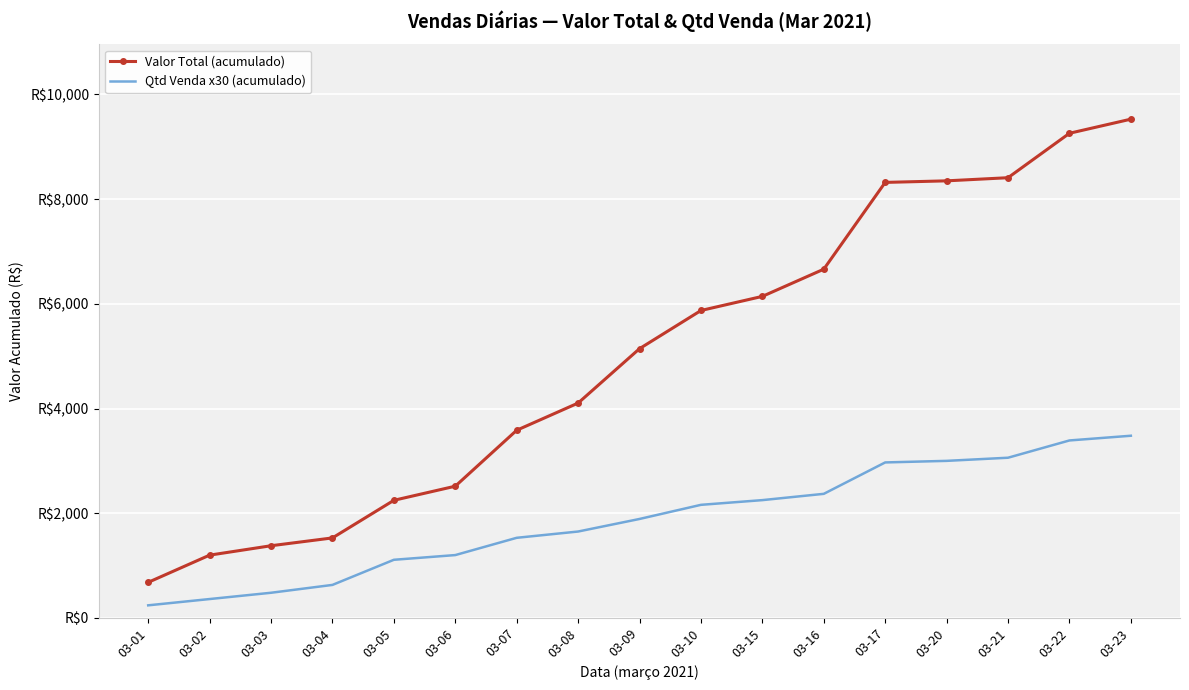

What is the total value across all series at 03-23?

13008.4